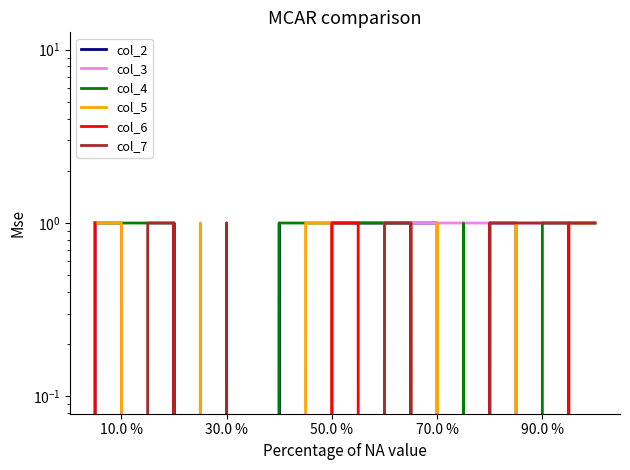

The col_4 series shows 1 at 11. True or false?

False